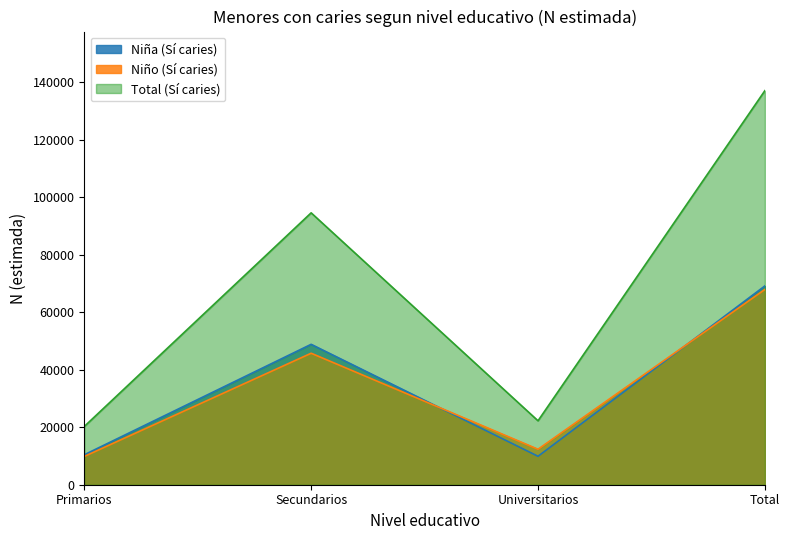

Reading left to right, what are all the values shown in this chart?

Nina_Si: Primarios=10425	Secundarios=48860	Universitarios=9897	Total=69182
Nino_Si: Primarios=9846	Secundarios=45757	Universitarios=12351	Total=67954
Total_Si: Primarios=20271	Secundarios=94616	Universitarios=22249	Total=137136